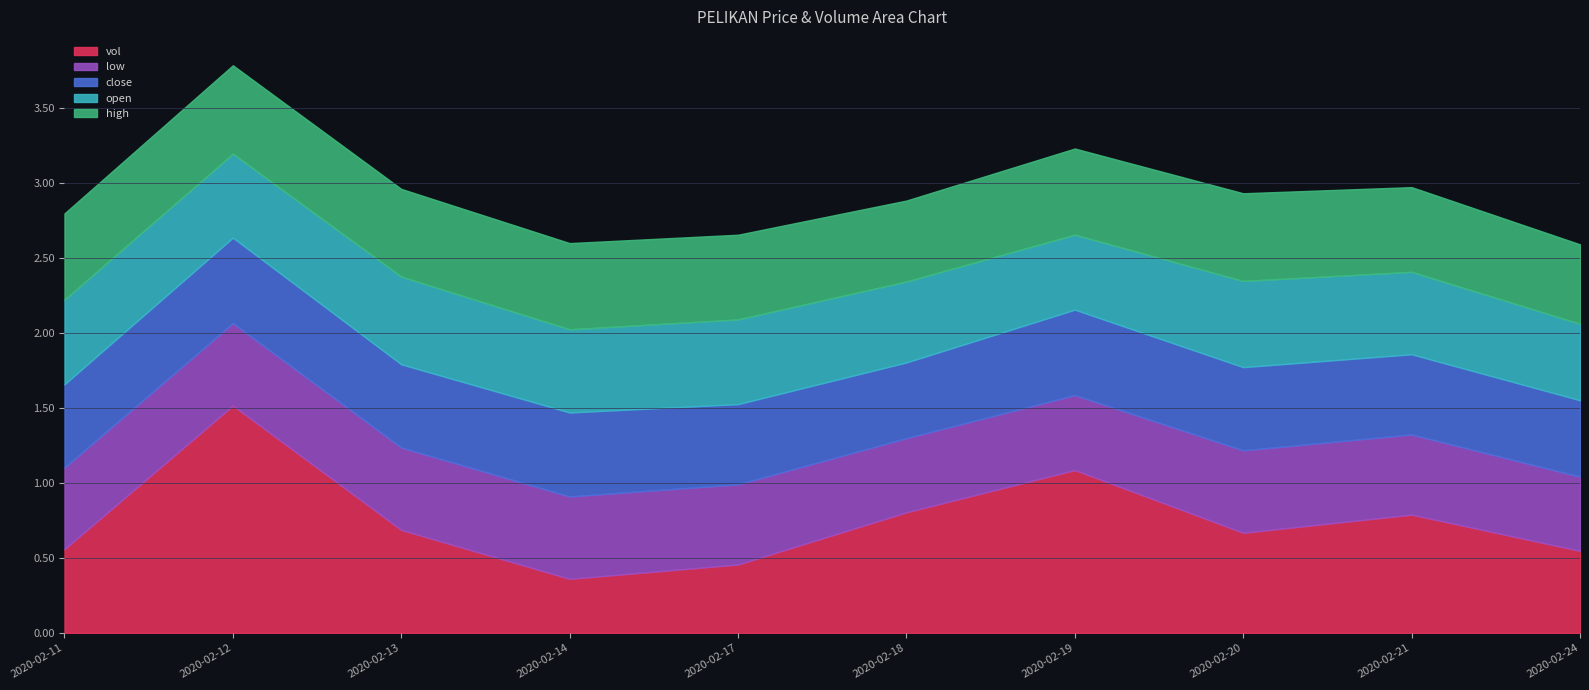

At which label does close reach its minimum?

2020-02-18